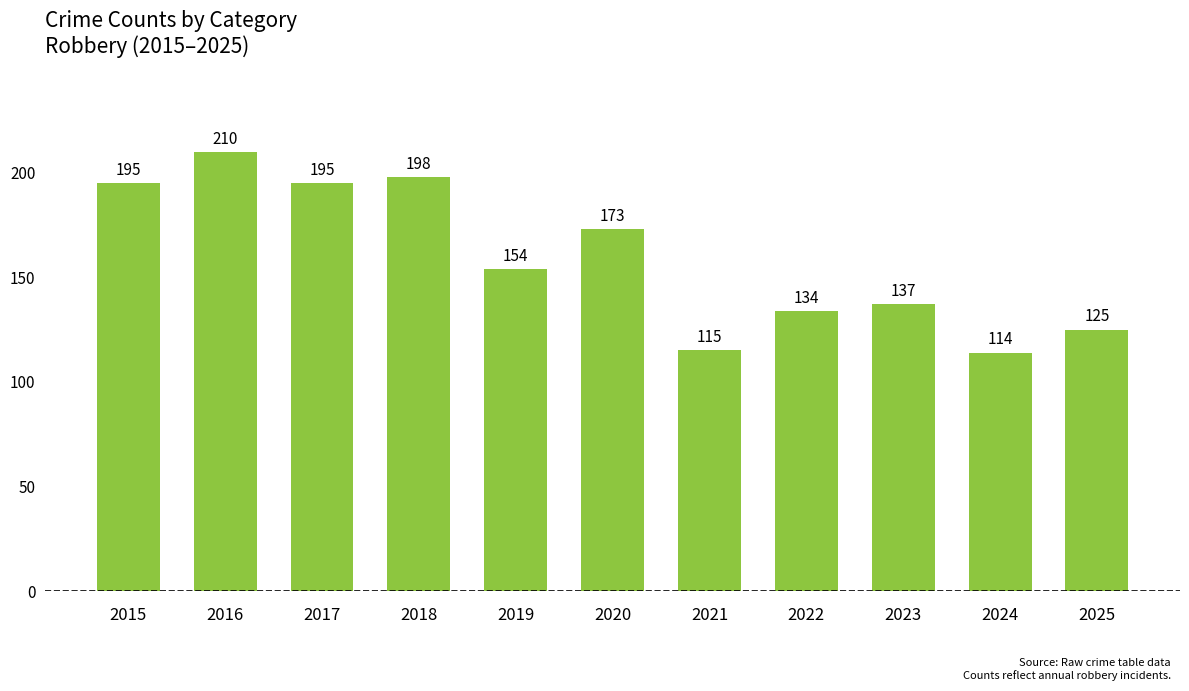

Which label corresponds to the smallest value in the chart?

2024